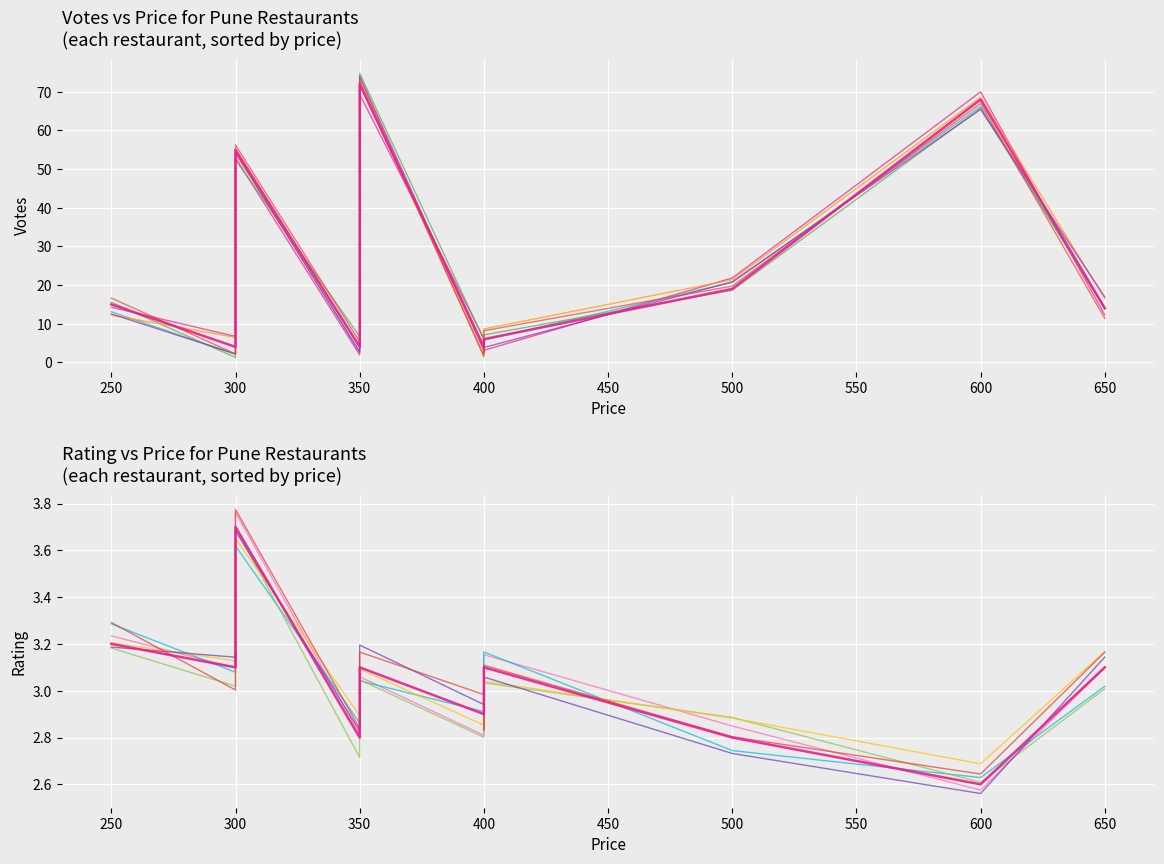

True or false: VOTES and RATING intersect in this chart.

False